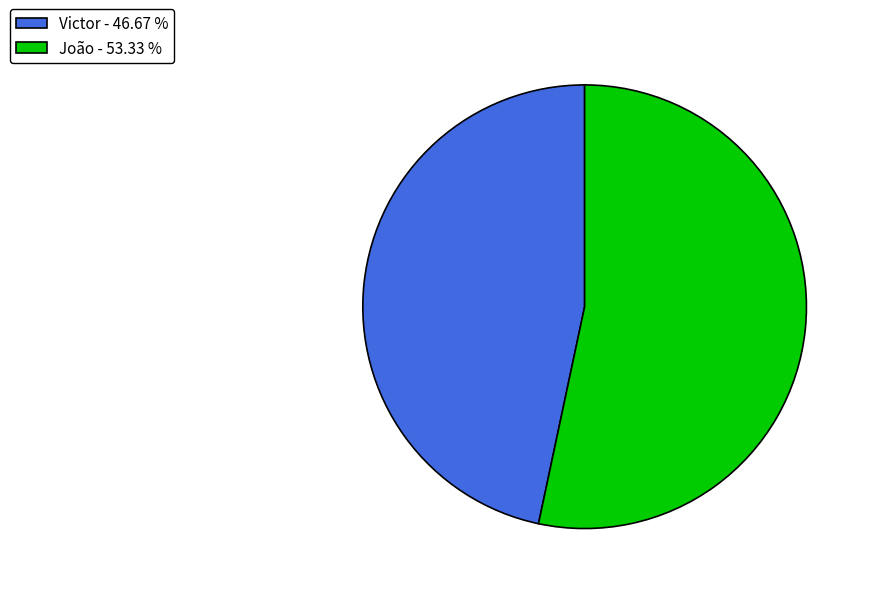

Is the sum of João - 53.33 % and Victor - 46.67 % greater than half?

Yes